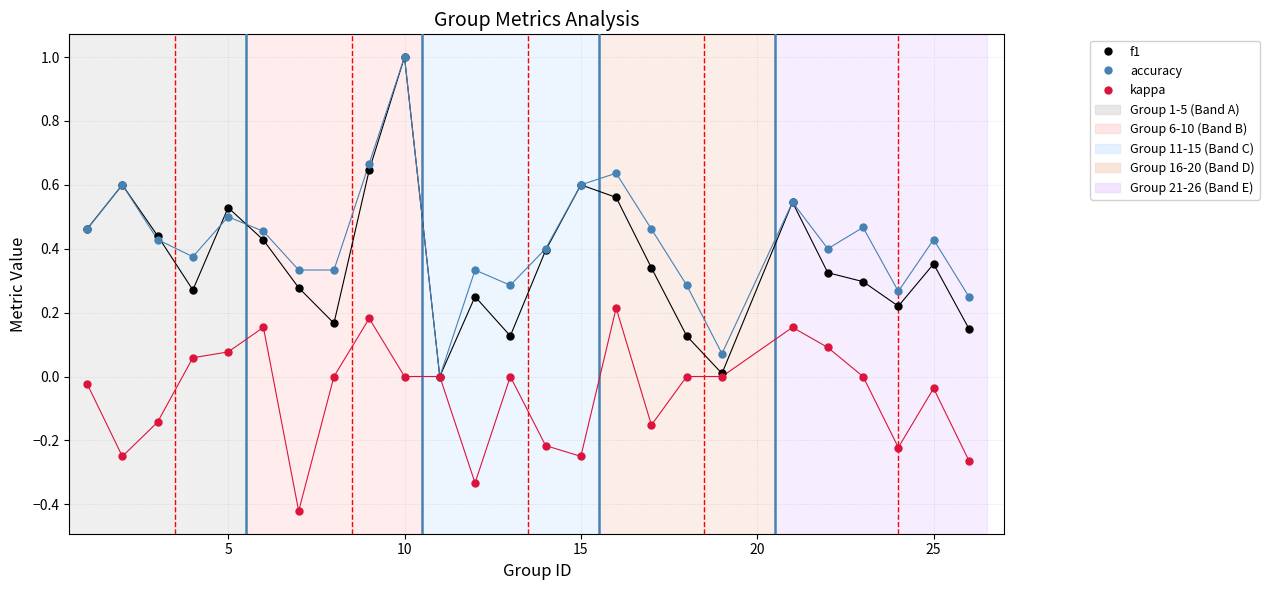

What is the maximum value for f1?

1.0